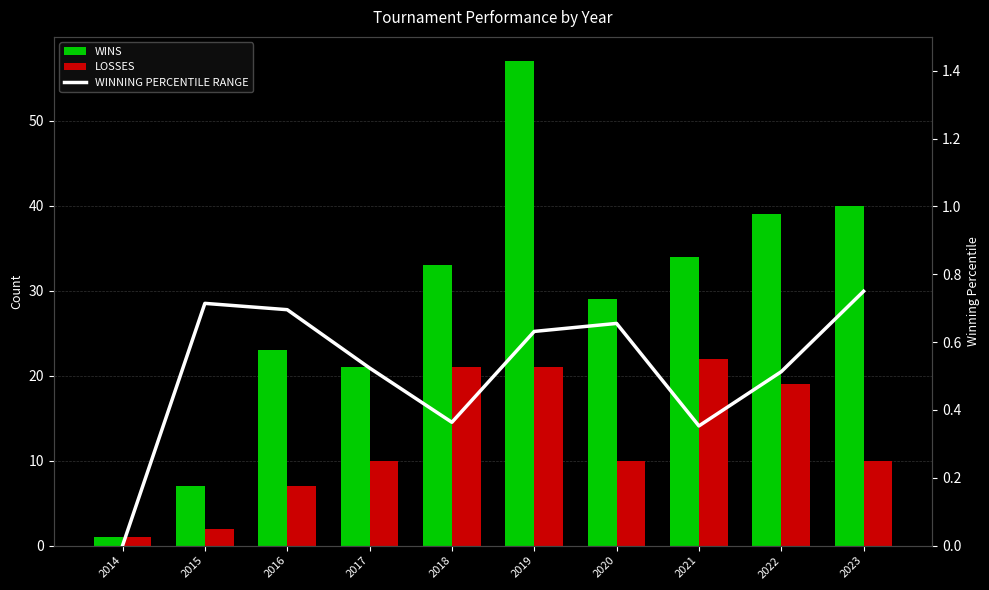

Which series has the largest total across all categories?

WINS